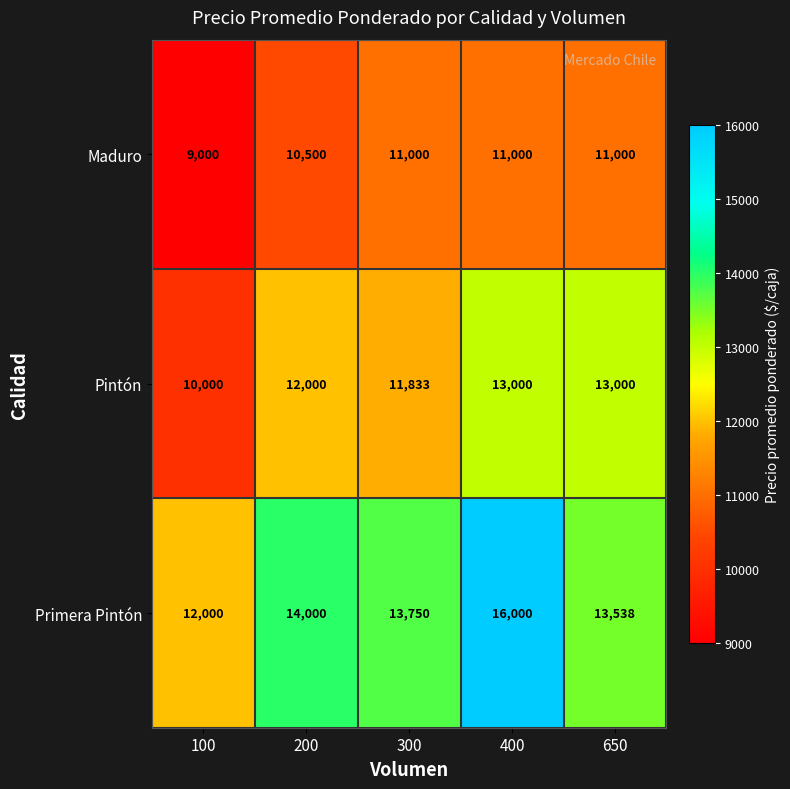

Between 200 and 650, which series saw the biggest shift?

Pintón